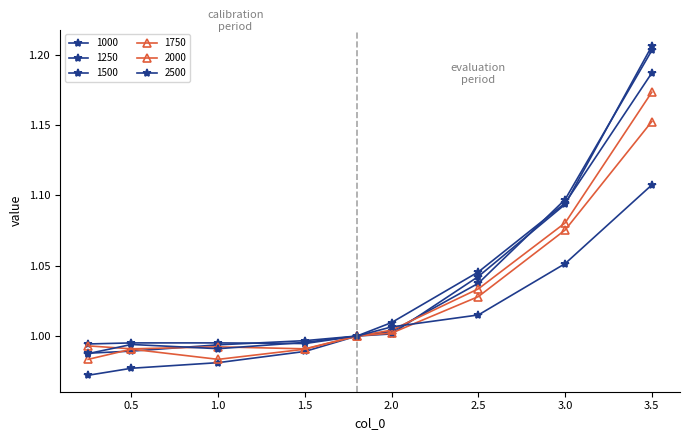

How many values in the 2500 series are below 1?

4